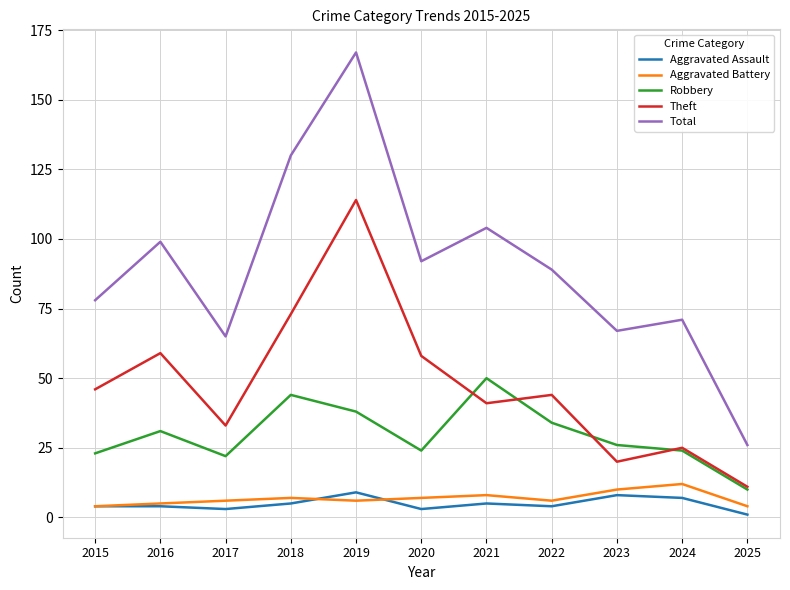

True or false: Robbery and Aggravated Assault cross at least once.

False